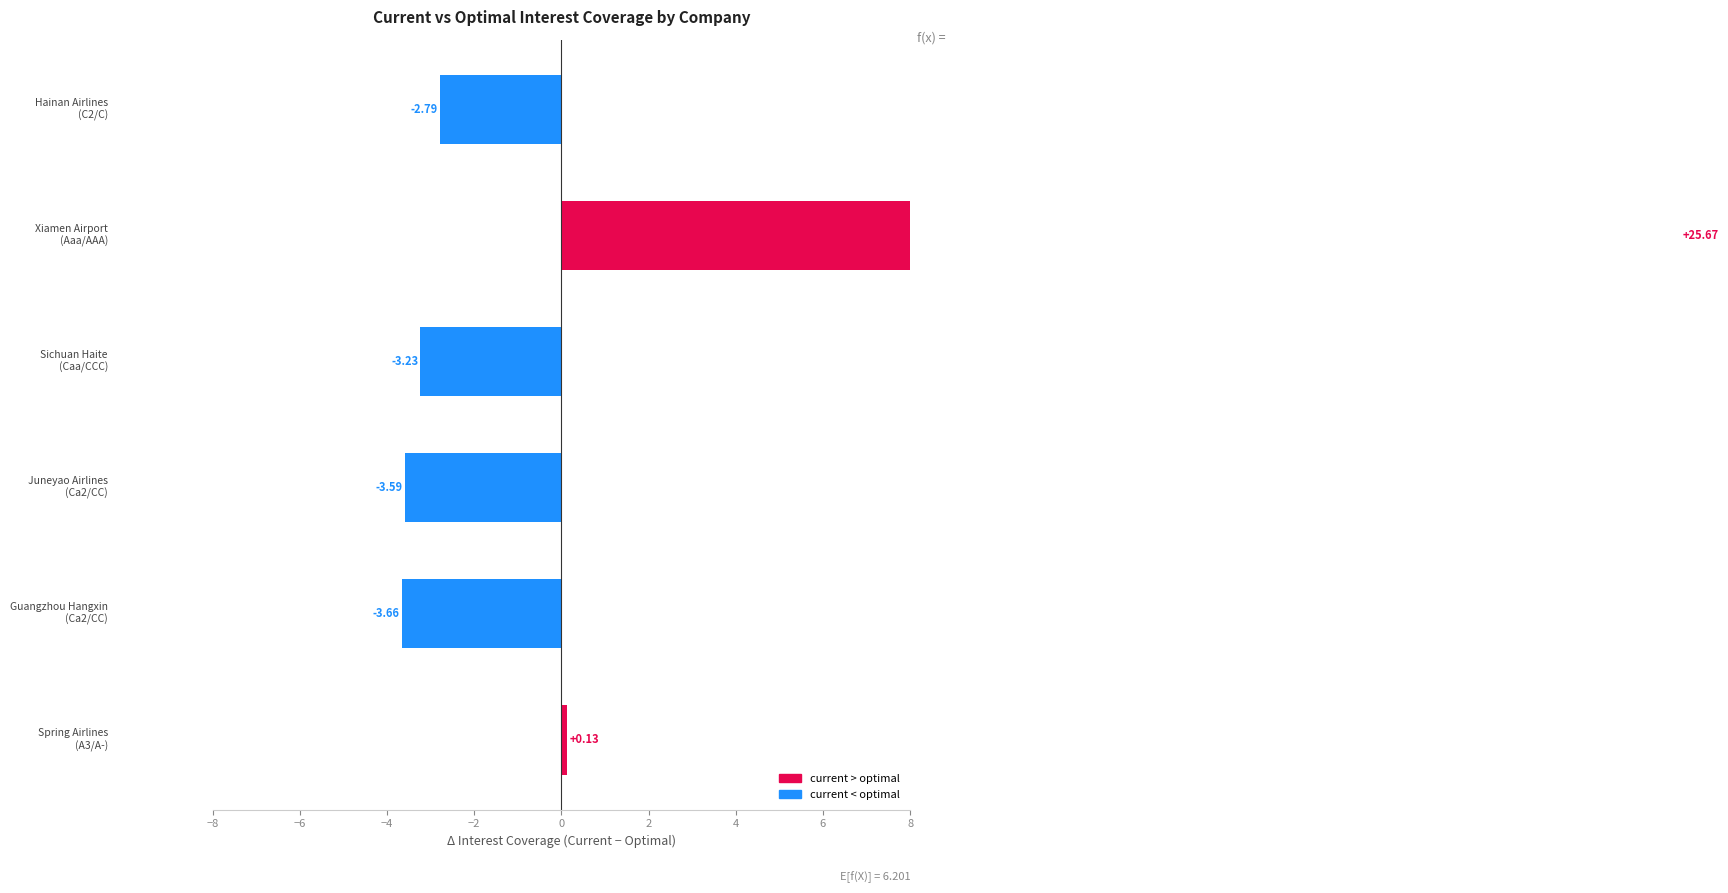

Reading left to right, extract all data points from this chart.

0.1	-3.7	-3.6	-3.2	25.7	-2.8